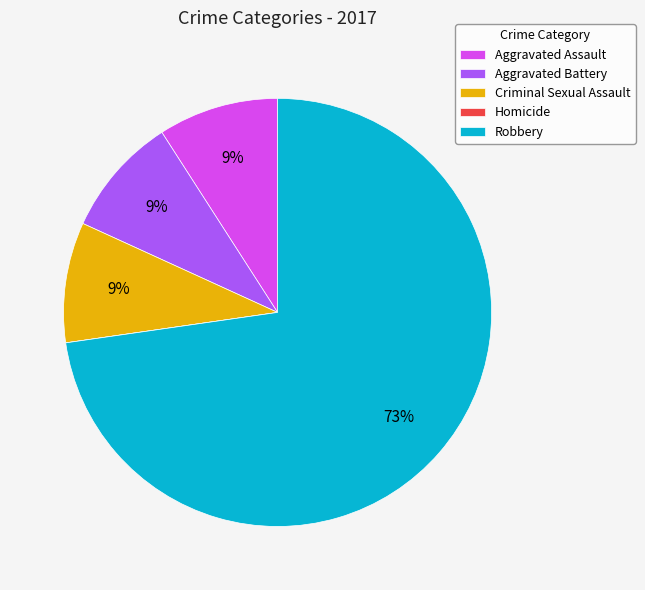

Does any single category account for the majority?

Yes